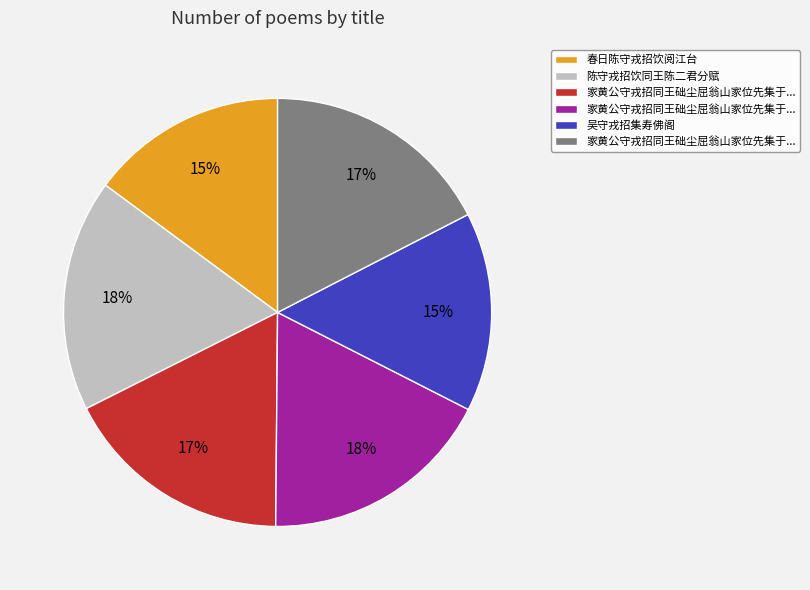

Is there a majority slice in this chart?

No